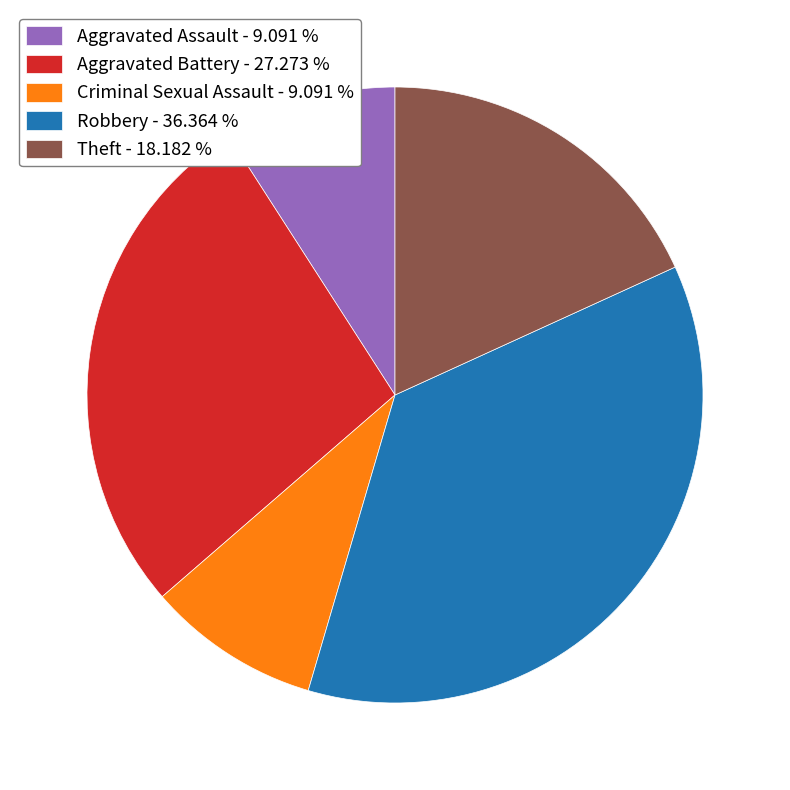

Do Theft - 18.182 % and Aggravated Battery - 27.273 % together represent more than half of the pie?

No